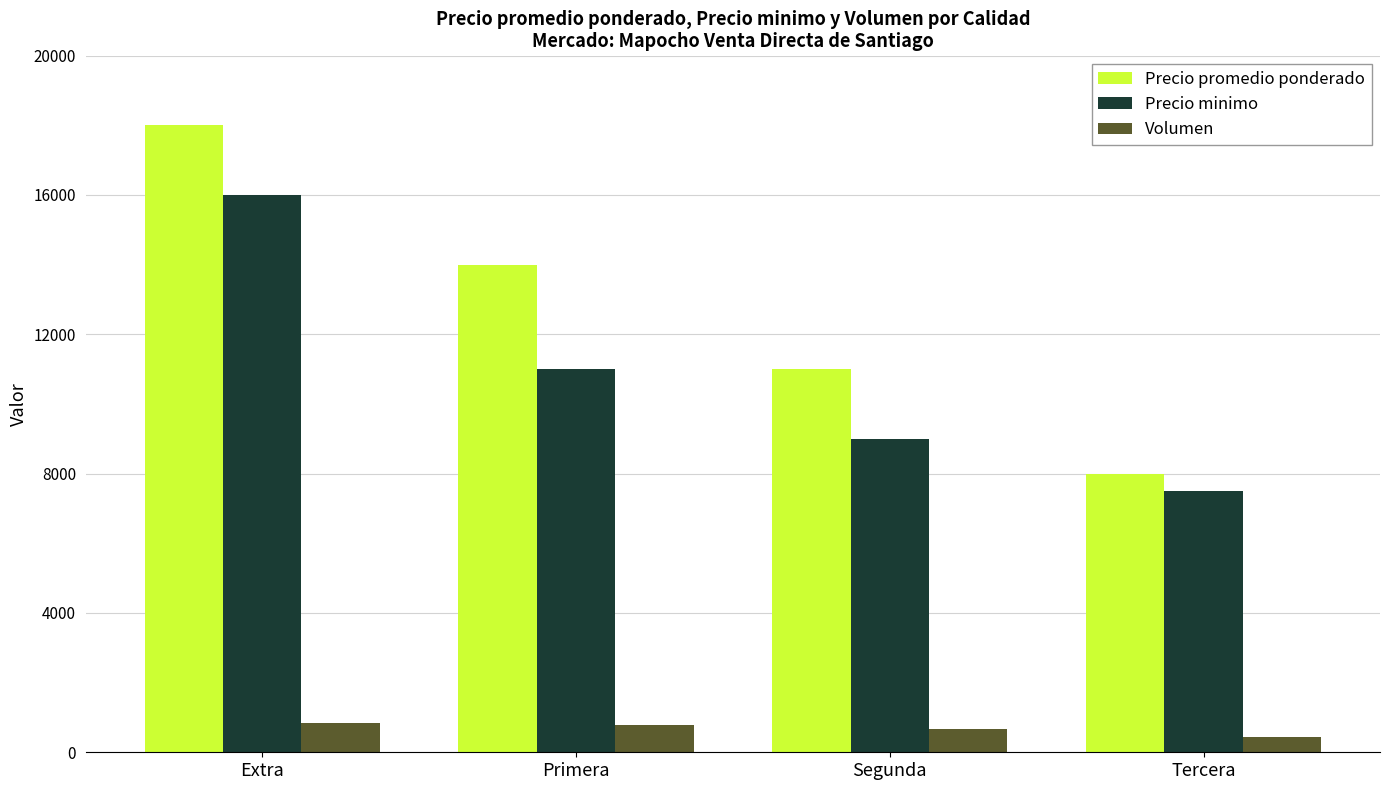

What are all the series names shown in the legend?

Precio promedio ponderado, Precio minimo, Volumen